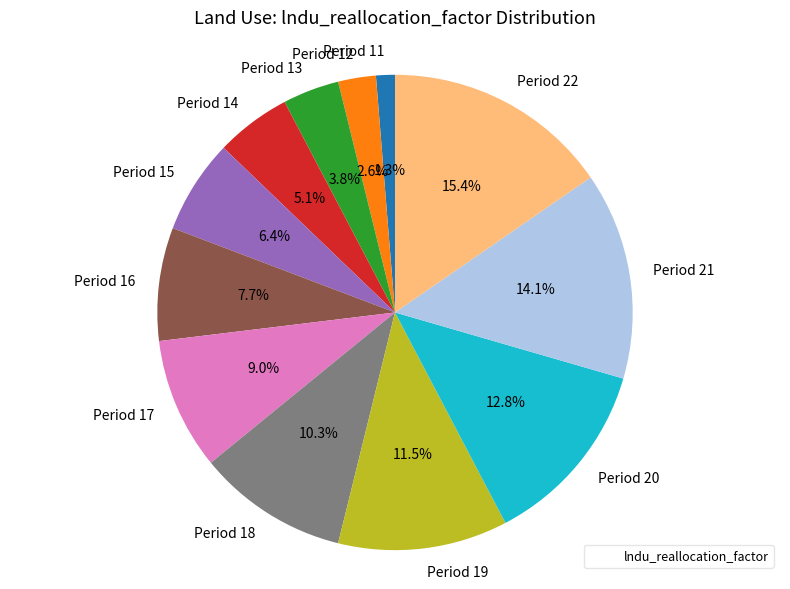

How many segments does this pie chart have?

12